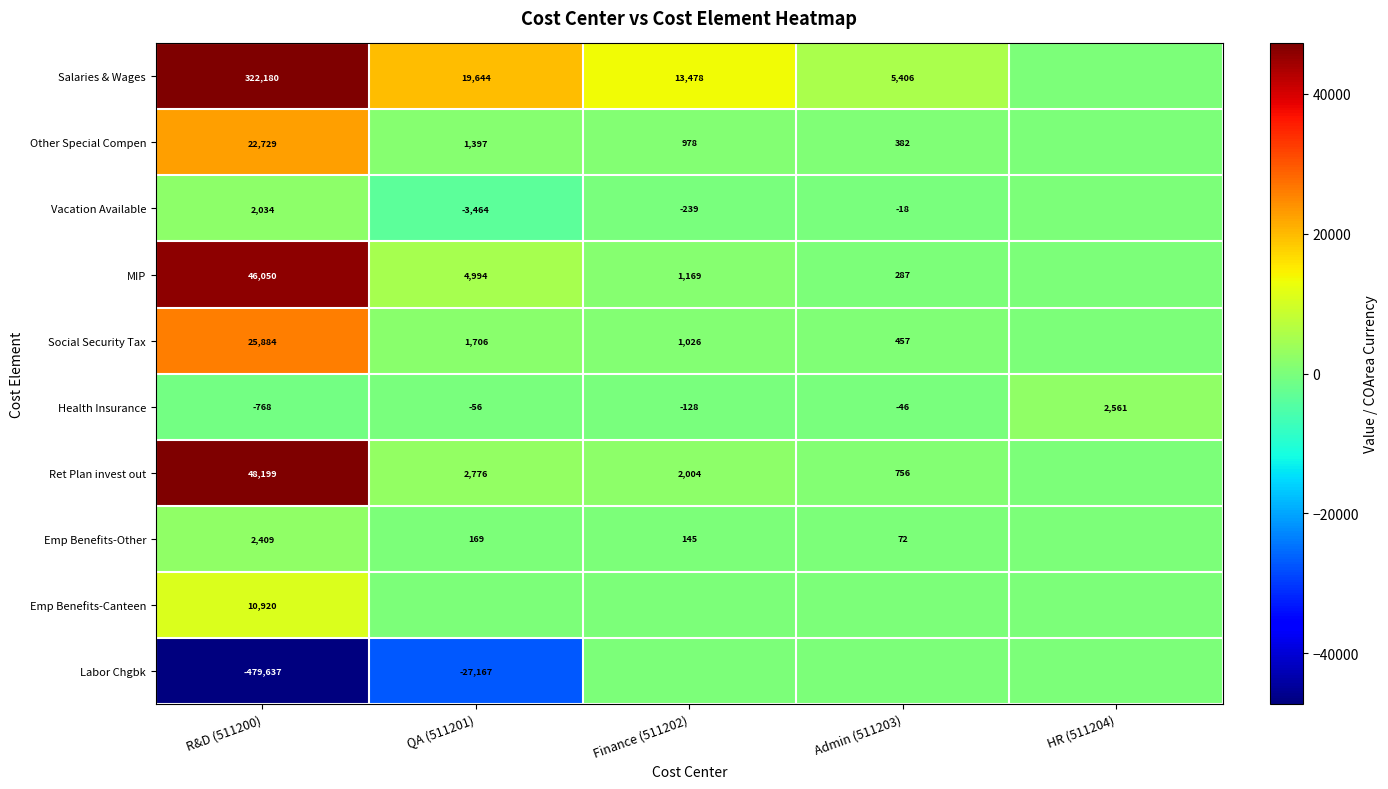

Is it true that Other Special Compen equals 2188 at QA (511201)?

False